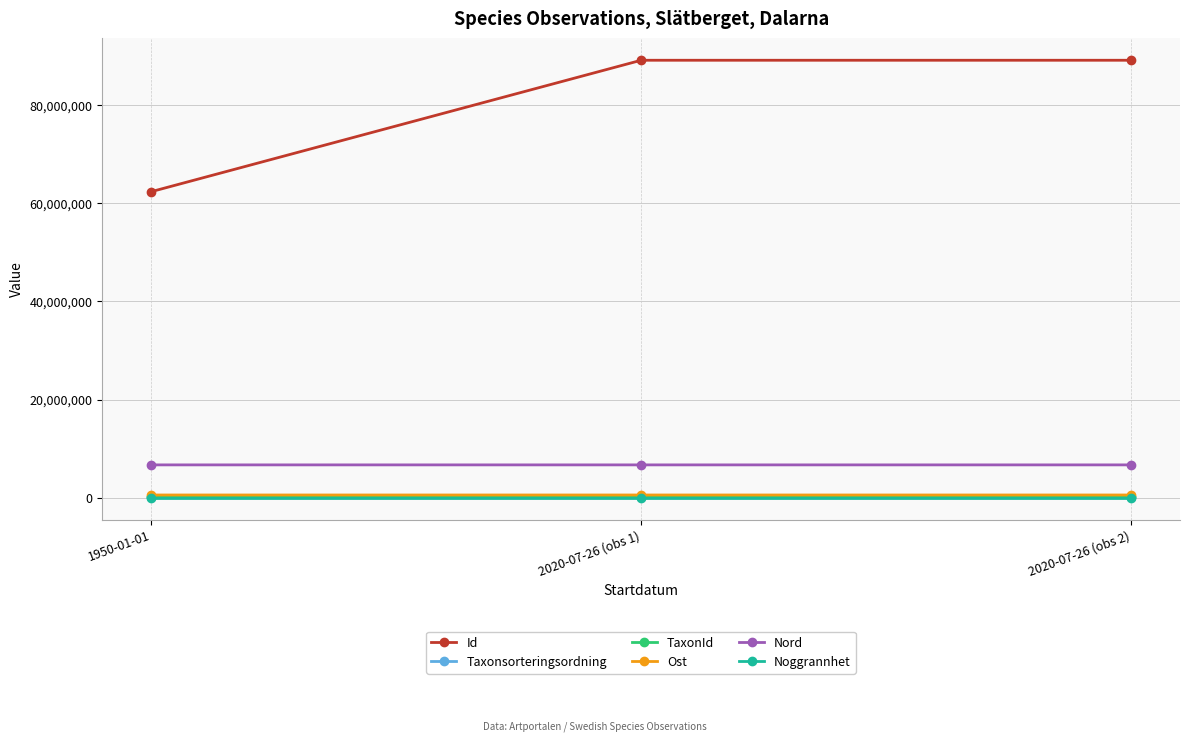

How many lines are shown in the chart?

6